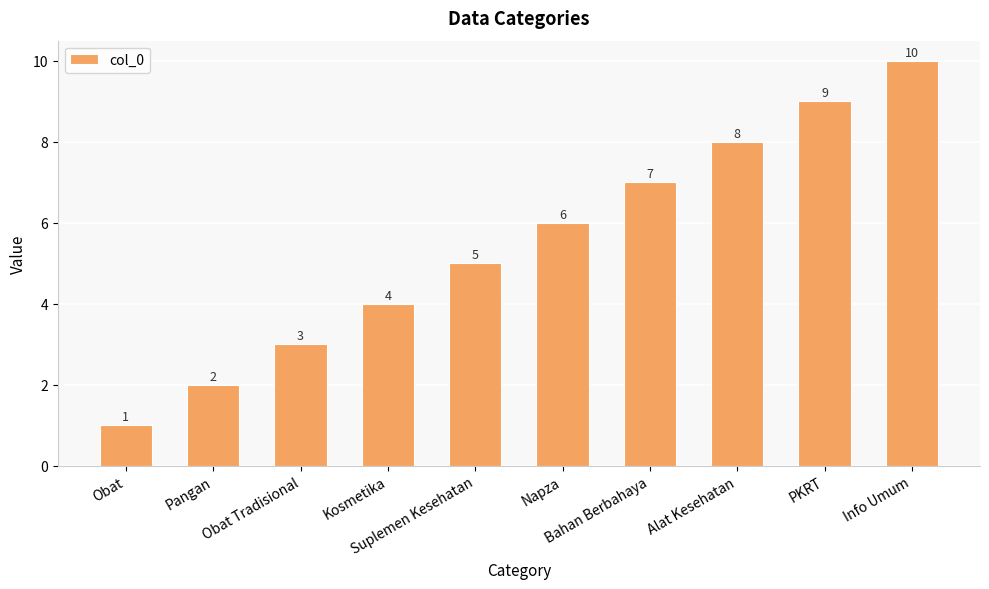

Reading left to right, list all the values displayed in this chart.

Obat=1	Pangan=2	Obat Tradisional=3	Kosmetika=4	Suplemen Kesehatan=5	Napza=6	Bahan Berbahaya=7	Alat Kesehatan=8	PKRT=9	Info Umum=10